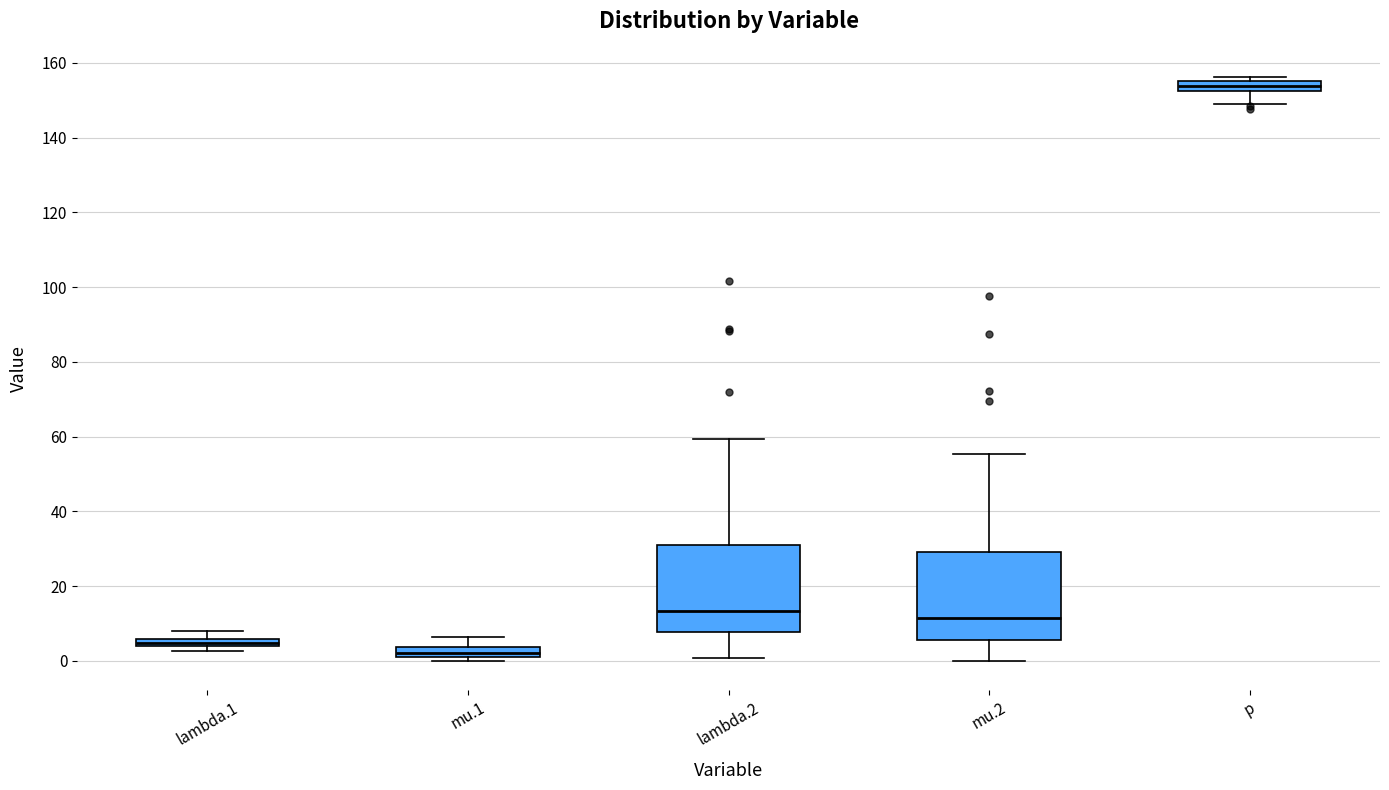

Which box's median line is the lowest?

mu.1